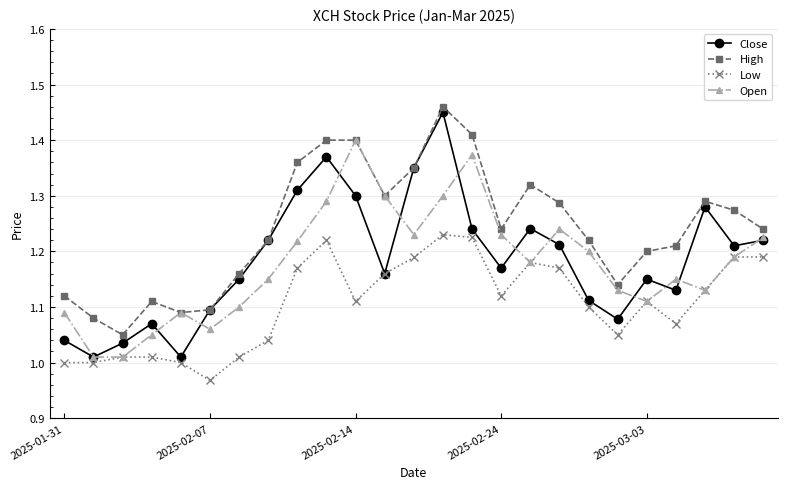

Which series has the largest total across all categories?

High